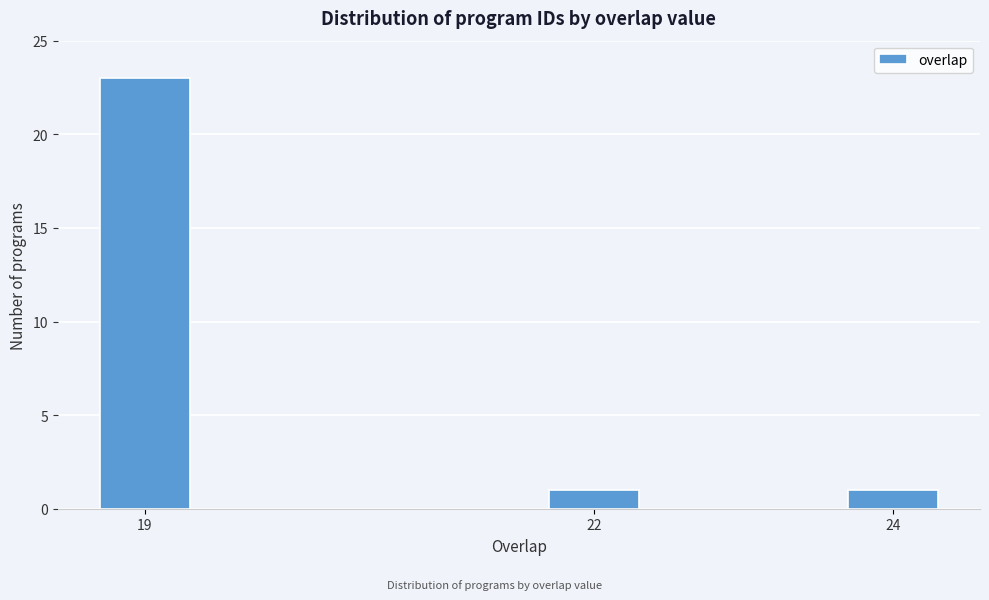

Reading left to right, transcribe all the data shown in this chart.

23	1	1